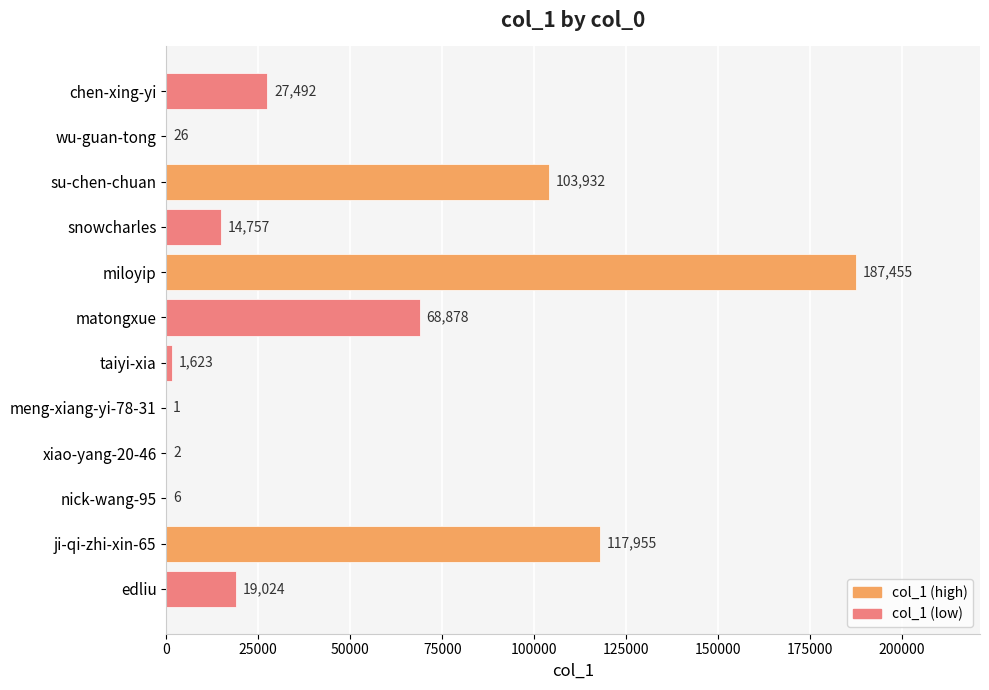

What is the change in value from ji-qi-zhi-xin-65 to xiao-yang-20-46?

-117953